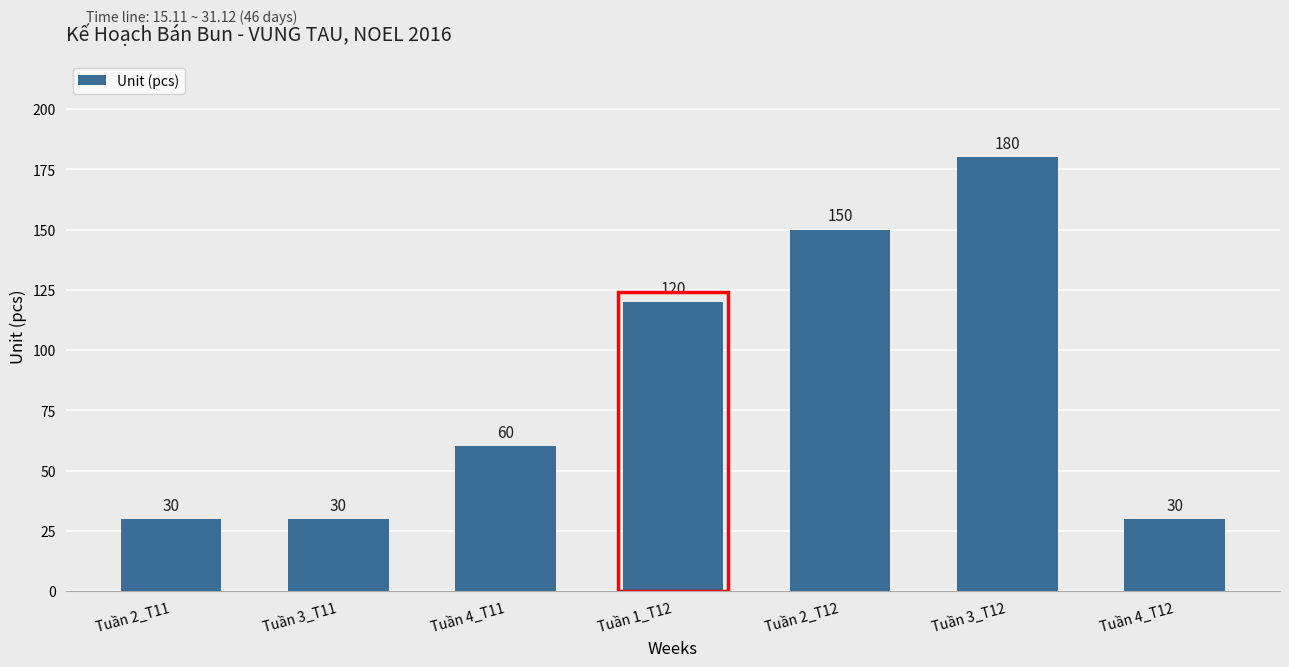

Is it true that the value at Tuần 4_T12 is 30?

True